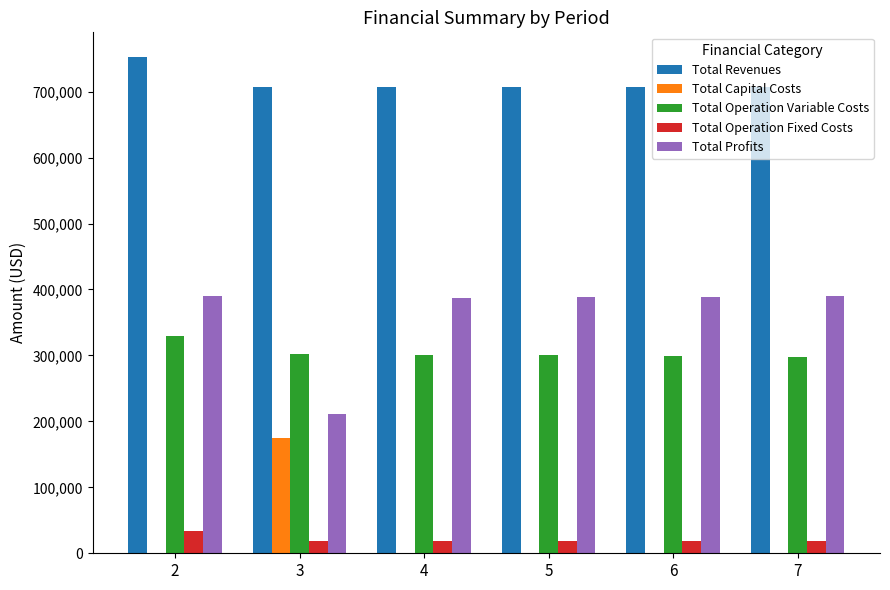

What is the maximum value shown in the chart?

752271.5